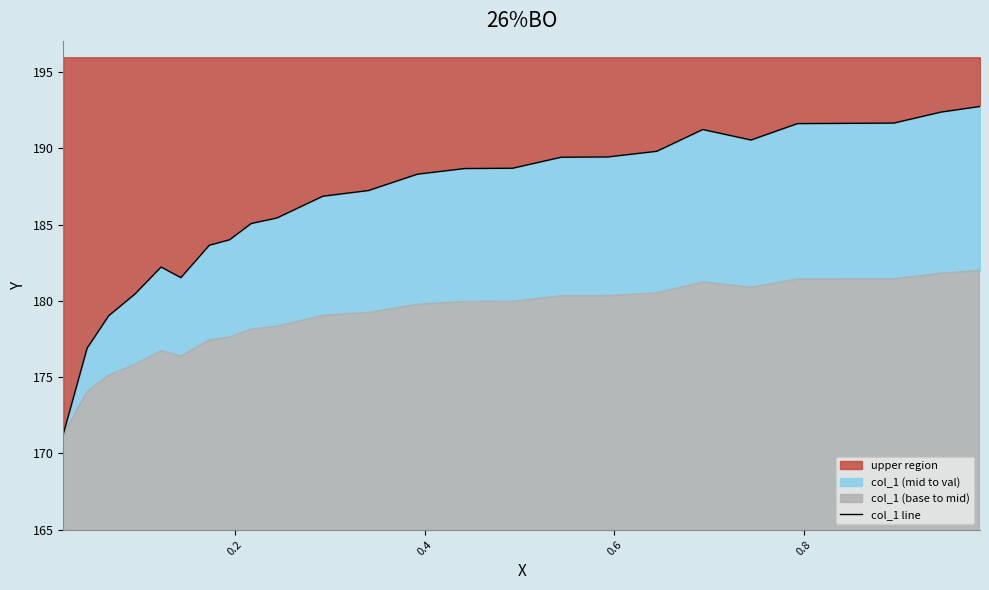

How many lines are shown in the chart?

1